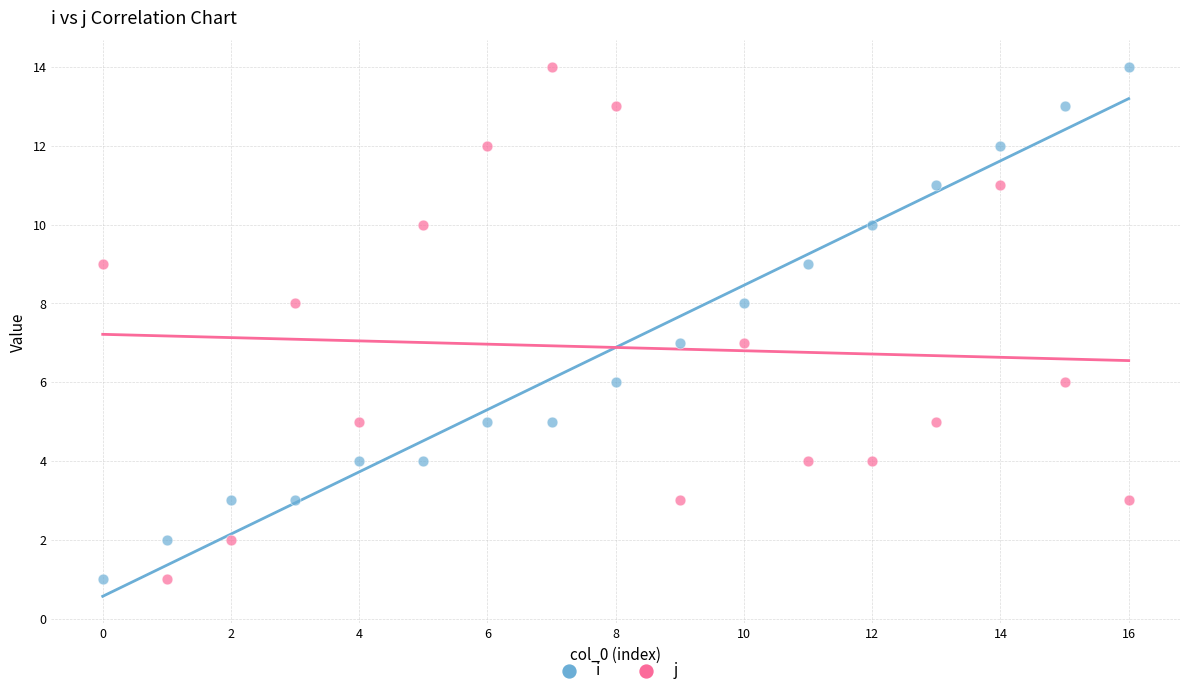

Across all data points, what is the range of Y values (max minus min)?

13